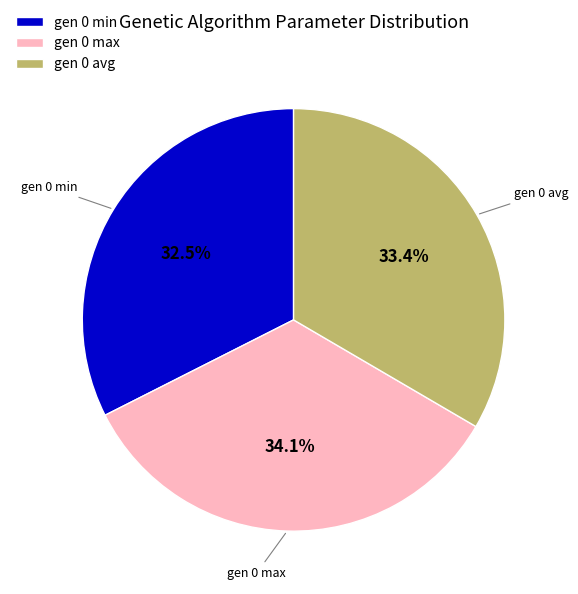

Count the number of slices in the pie.

3